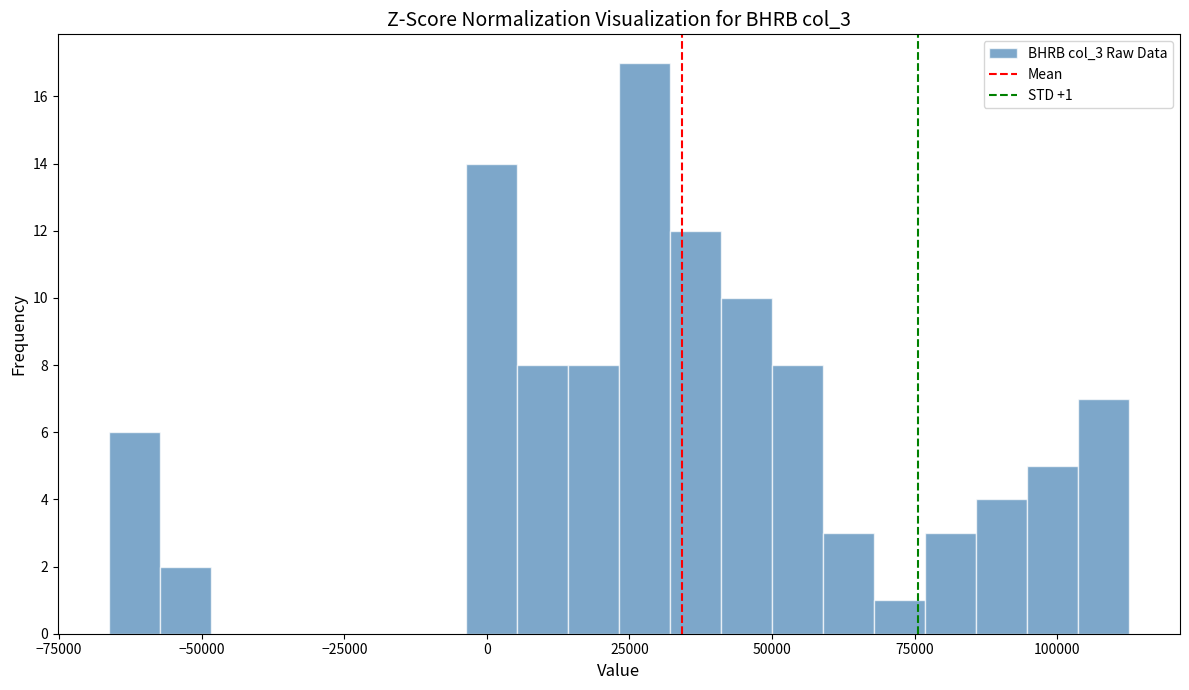

Around what value on the x-axis is the tallest bar? Give the approximate position of its centre, as read against the axis.

30000